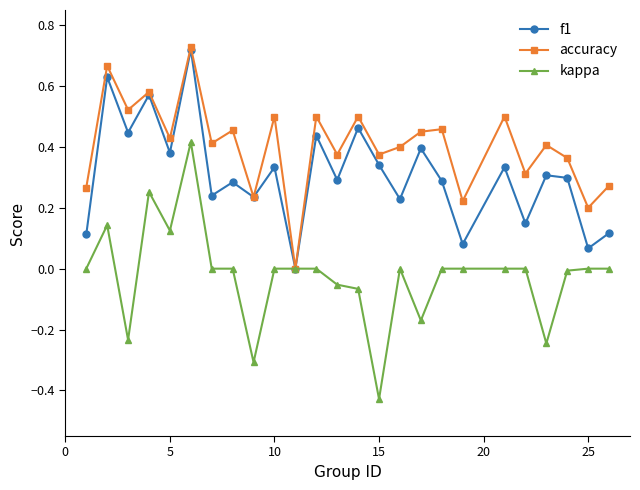

Which series has the widest spread of values?

kappa